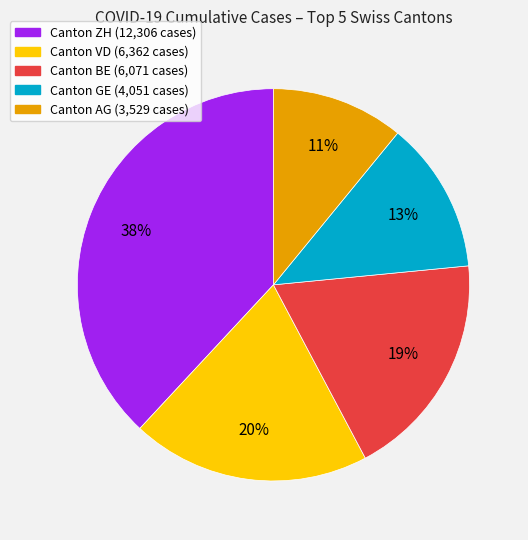

Does any single category account for the majority?

No